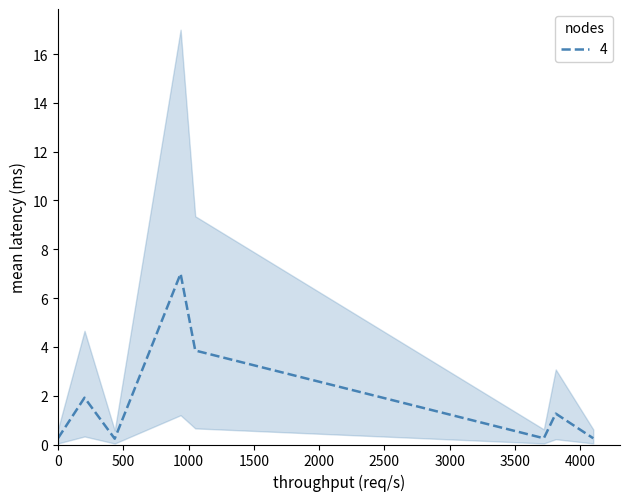

What is the maximum value for 4?

7.0